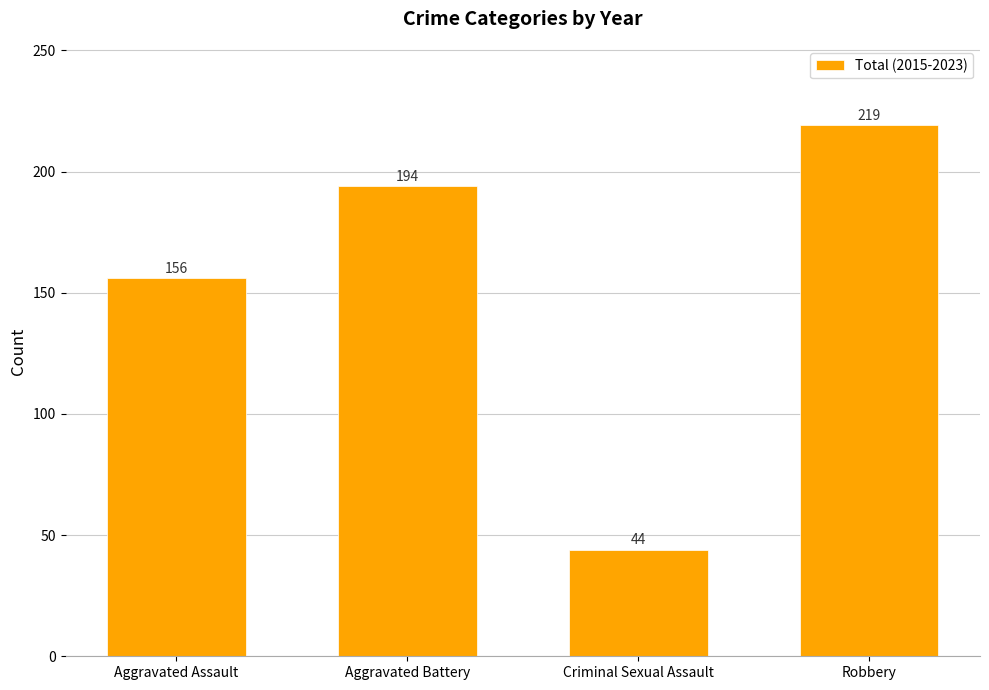

True or false: the data shows 194 at Aggravated Battery.

True